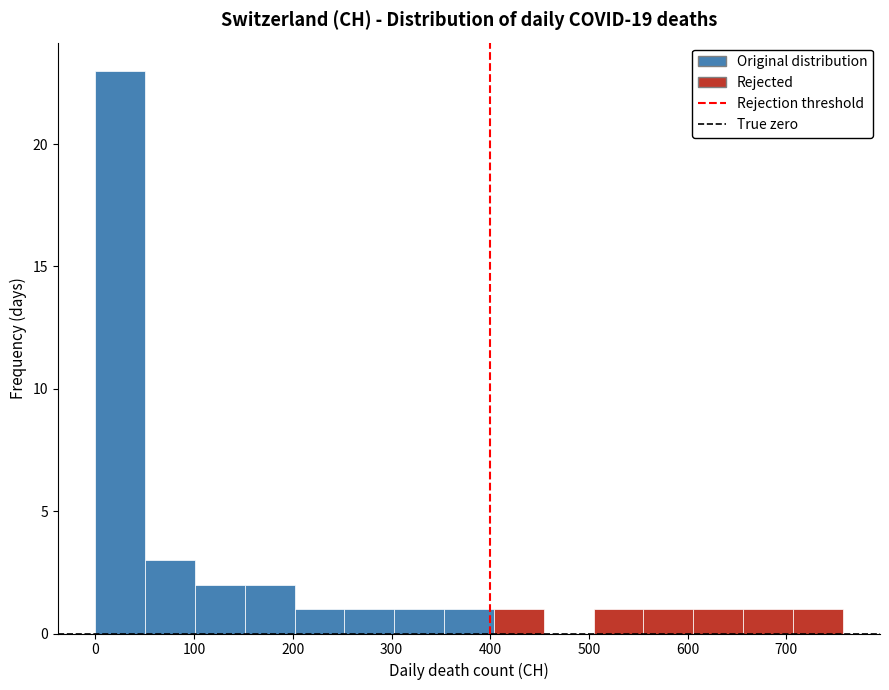

How tall is the bar that spans 150 to 200 on the x-axis? Neither the bar edges nor the heights are printed on the chart, so give them approximately, as read against the axes.

2